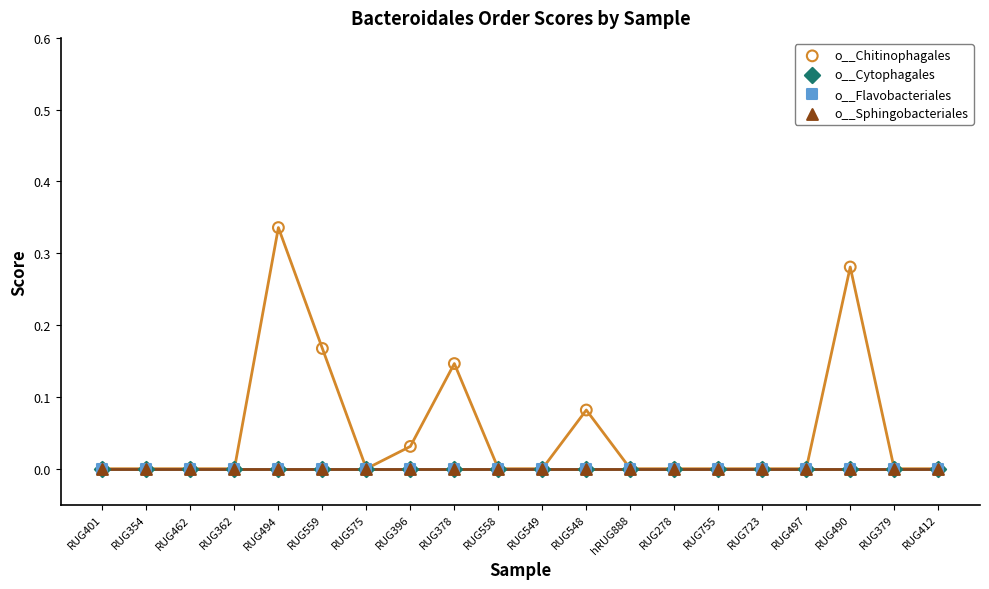

Which series reaches the maximum Y coordinate?

o__Chitinophagales